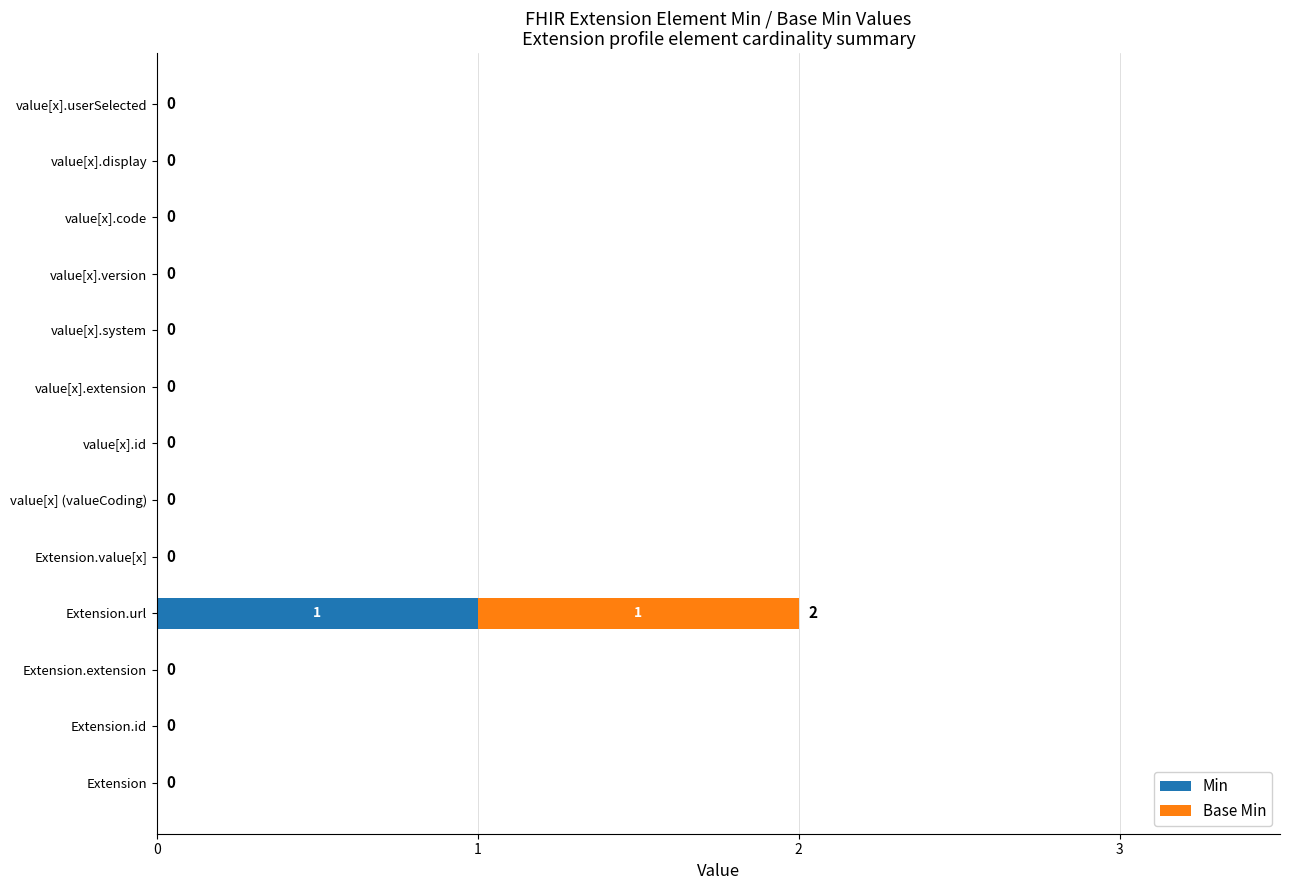

The Min series shows 1 at Extension.value[x]. True or false?

False